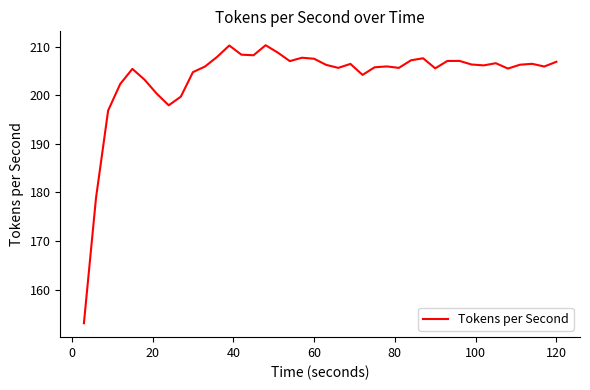

What is the difference between the maximum and minimum values?

57.2